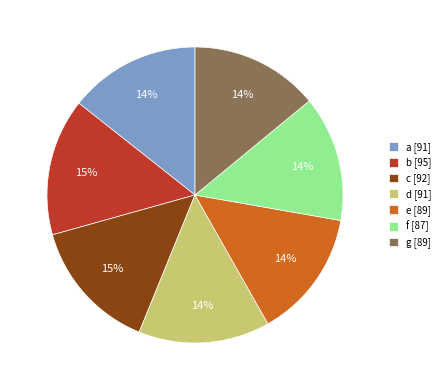

Does b [95] account for over 50% of the chart?

No